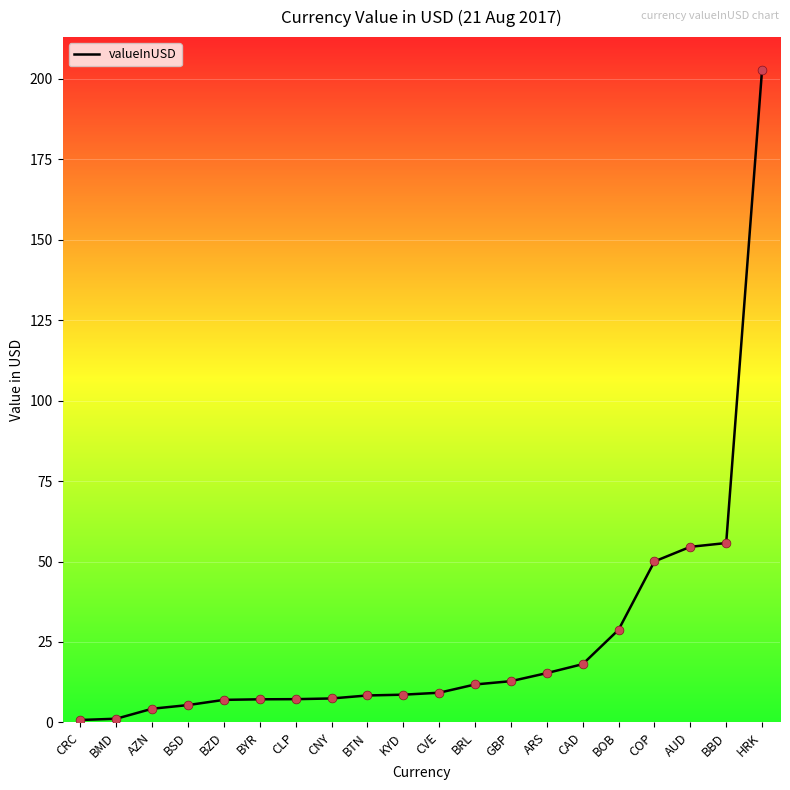

What is the change in value from BZD to BOB?

+21.8